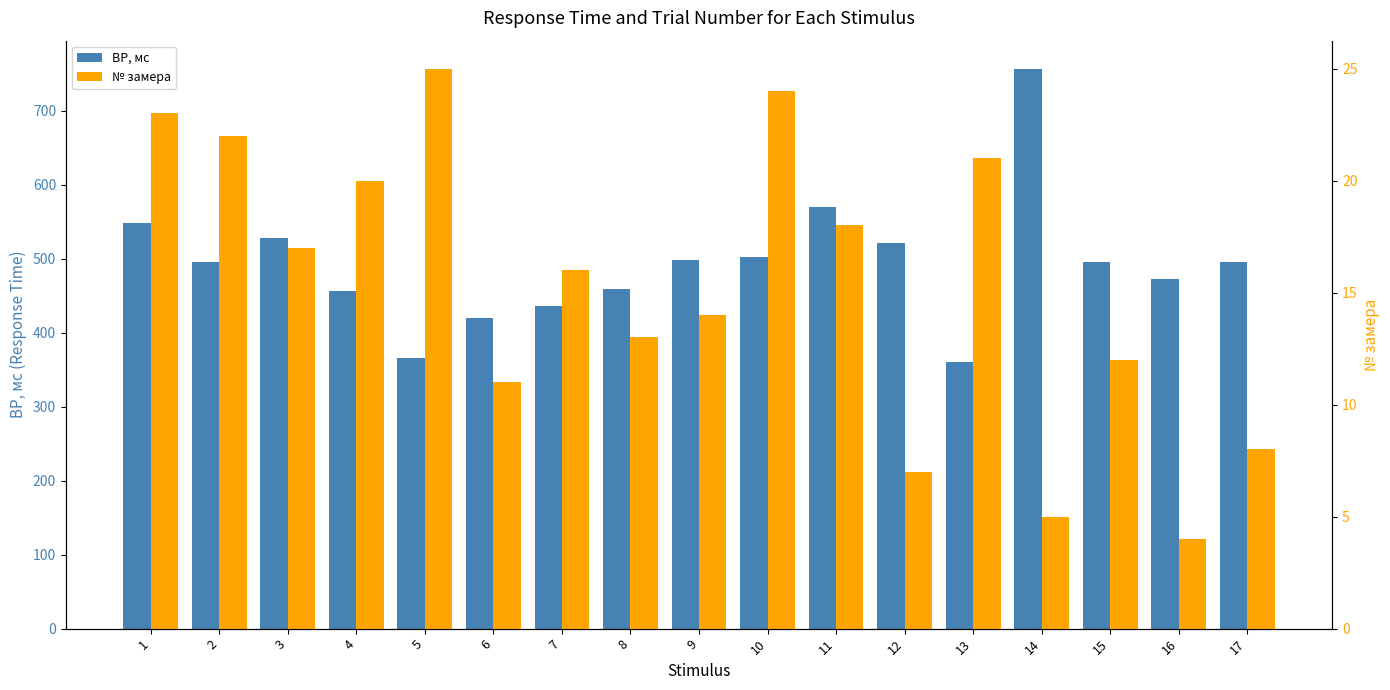

Reading left to right, list all the values displayed in this chart.

ВР, мс: 1=548	2=495	3=528	4=456	5=366	6=420	7=436	8=459	9=498	10=503	11=570	12=521	13=360	14=757	15=495	16=472	17=495
№ замера: 1=23	2=22	3=17	4=20	5=25	6=11	7=16	8=13	9=14	10=24	11=18	12=7	13=21	14=5	15=12	16=4	17=8